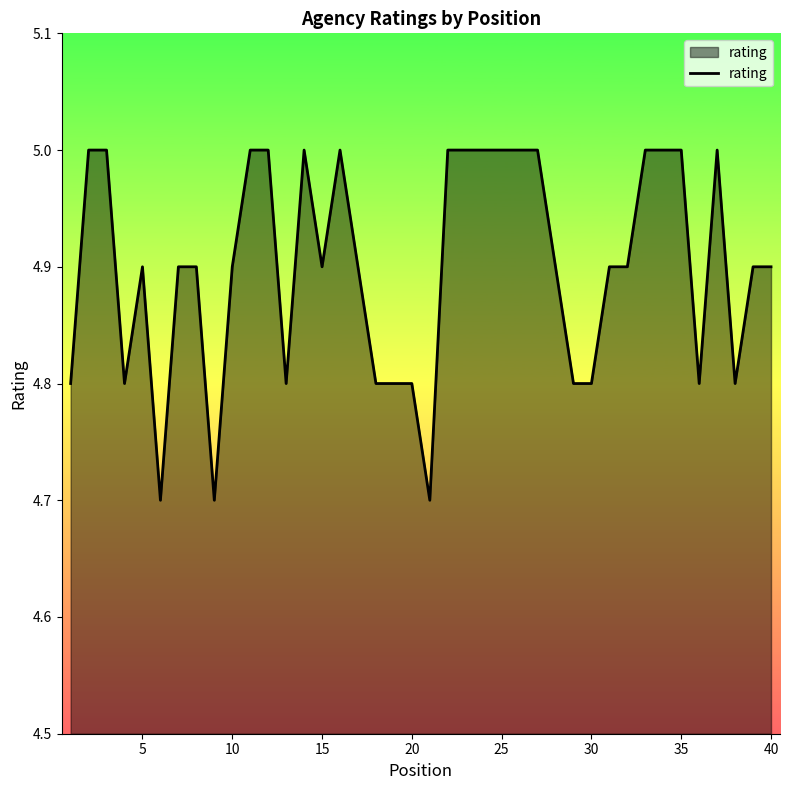

What is the minimum value shown in the chart?

4.7